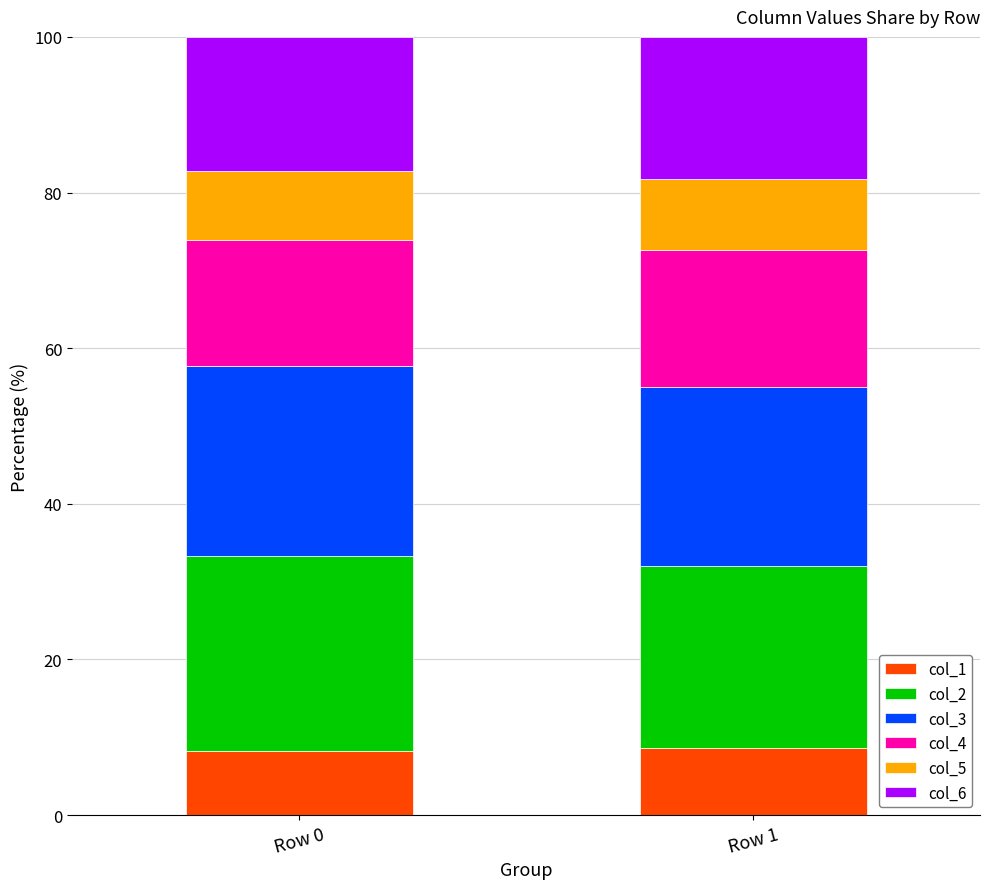

What are all the series names shown in the legend?

col_1, col_2, col_3, col_4, col_5, col_6